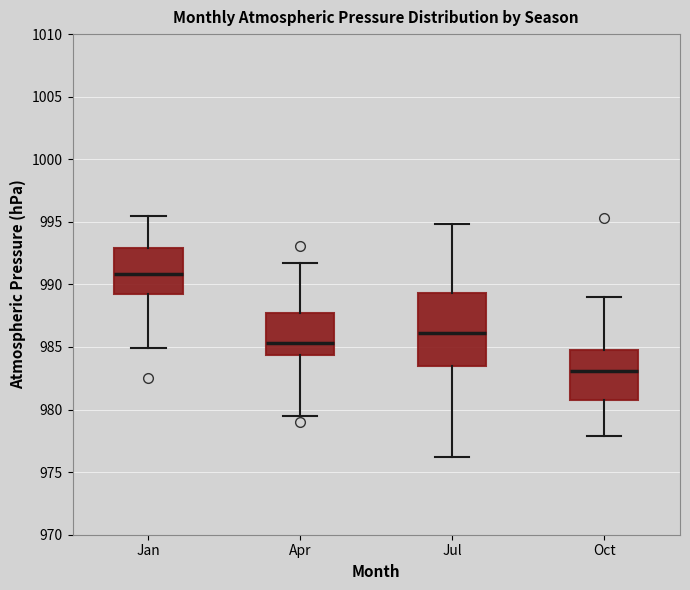

Which box is the tallest, from its lower edge to its upper edge?

Jul